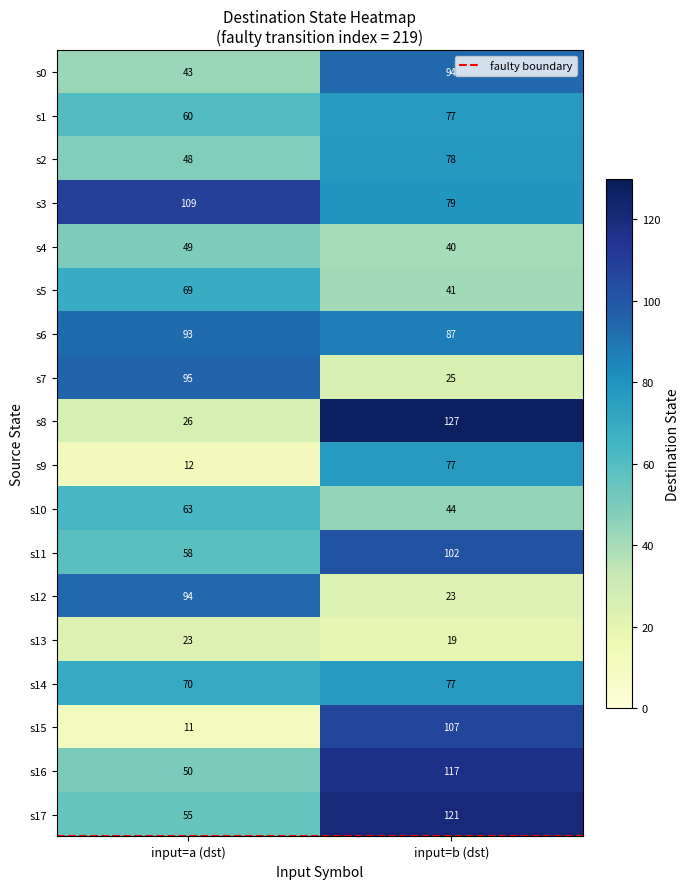

At which label is s2 closest to 63?

input=a (dst)